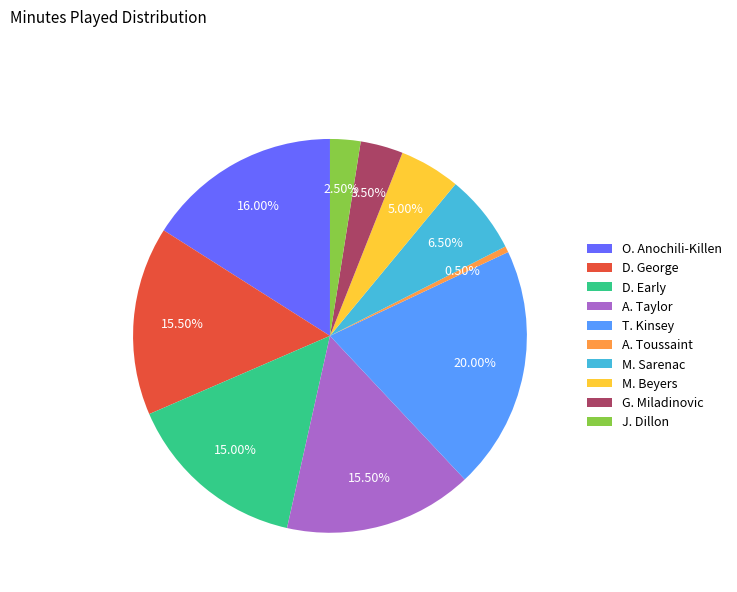

Which has a higher value, T. Kinsey or M. Sarenac?

T. Kinsey